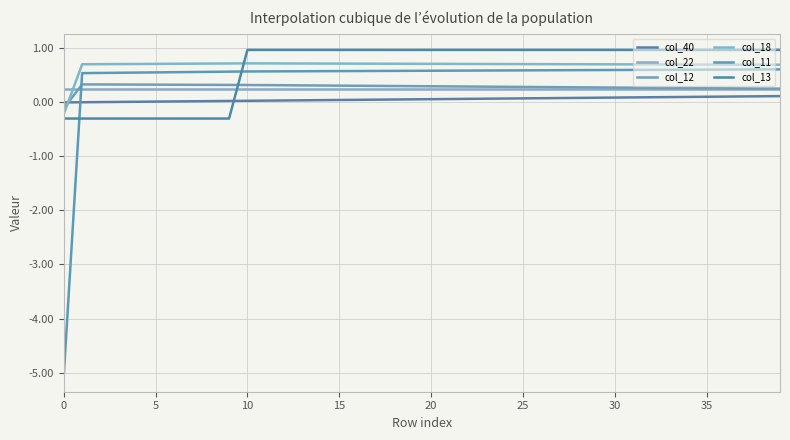

True or false: col_22 and col_12 cross at least once.

True